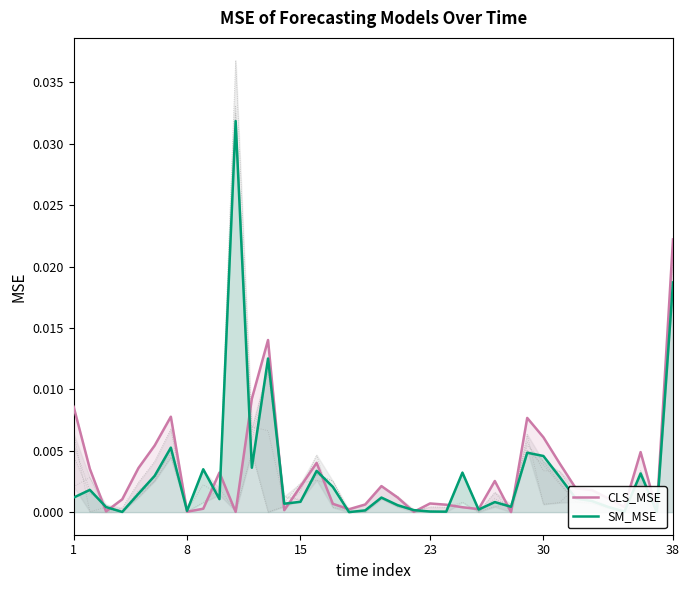

True or false: SM_MSE and NLS_MSE cross at least once.

True